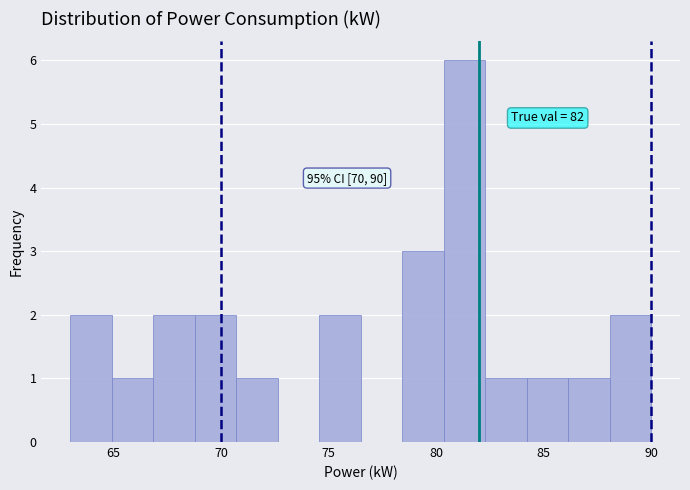

Around what value on the x-axis is the tallest bar? Give the approximate position of its centre, as read against the axis.

81.5